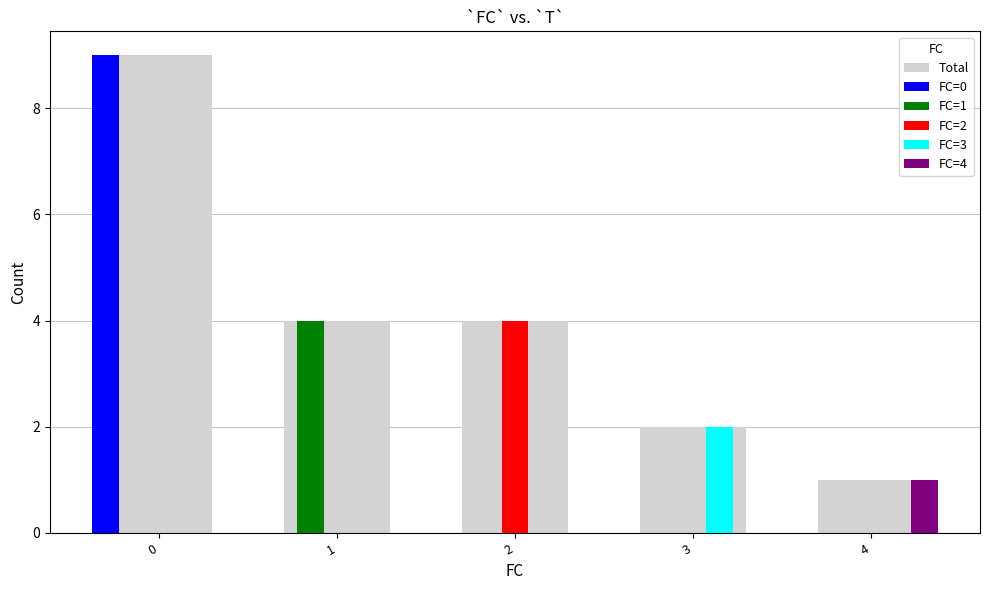

Reading left to right, list all the values displayed in this chart.

Total: 0=9	1=4	2=4	3=2	4=1
FC=0: 0=9	1=0	2=0	3=0	4=0
FC=1: 0=0	1=4	2=0	3=0	4=0
FC=2: 0=0	1=0	2=4	3=0	4=0
FC=3: 0=0	1=0	2=0	3=2	4=0
FC=4: 0=0	1=0	2=0	3=0	4=1